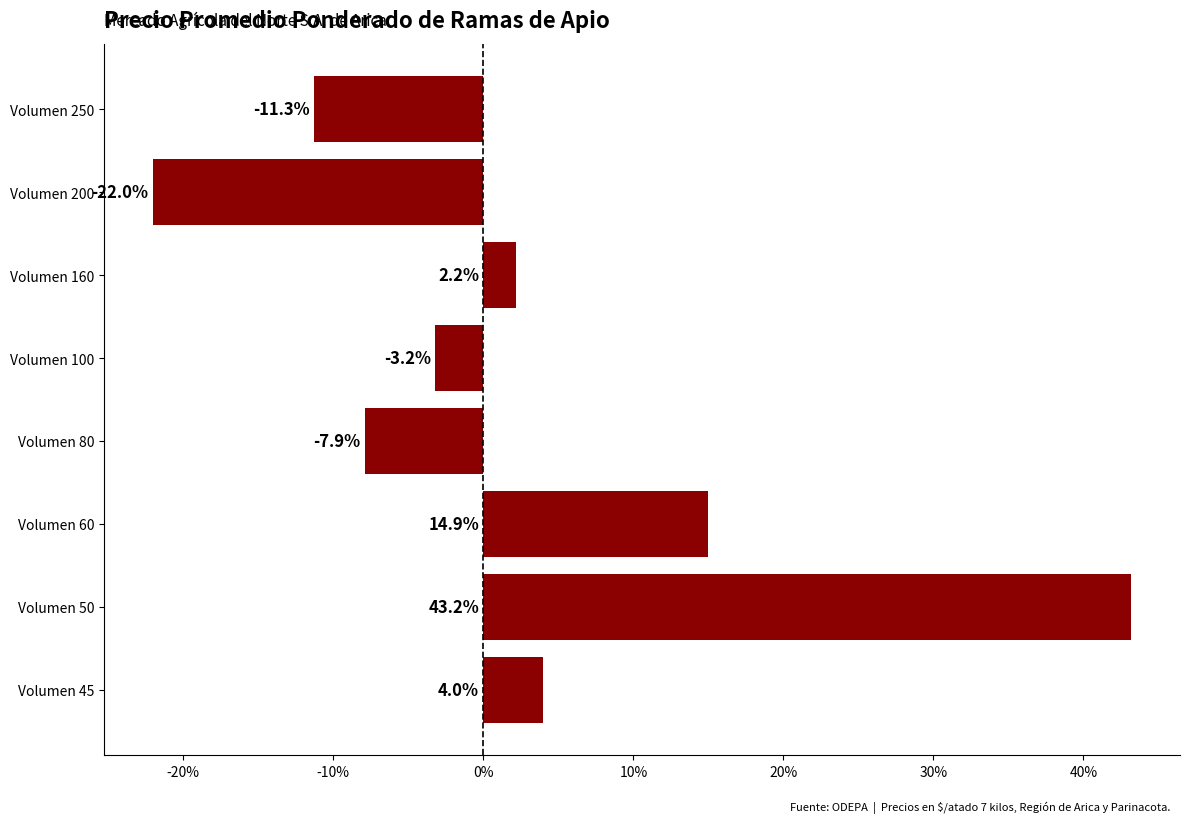

What is the average value?

2.5